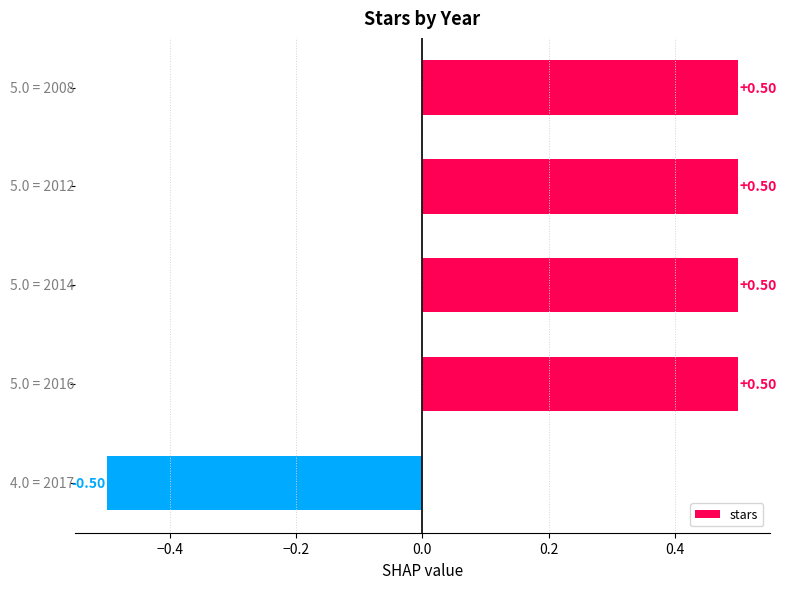

What is the sum of all values?

1.5